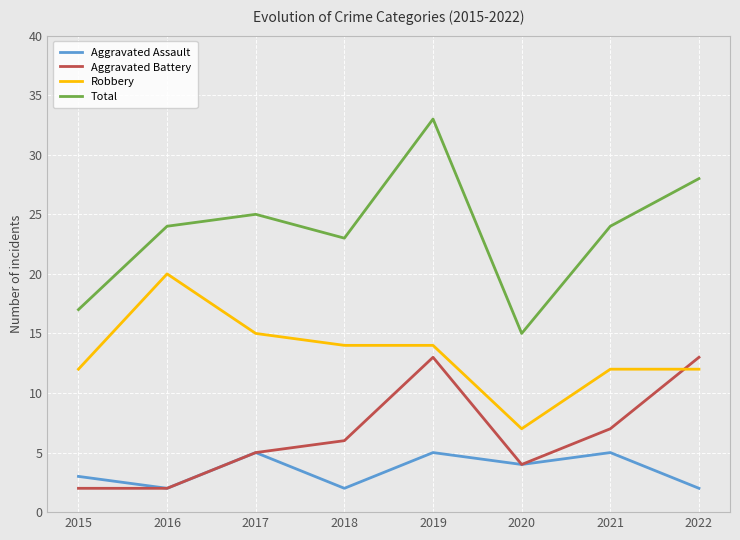

Between 2015 and 2017, which series saw the biggest shift?

Total